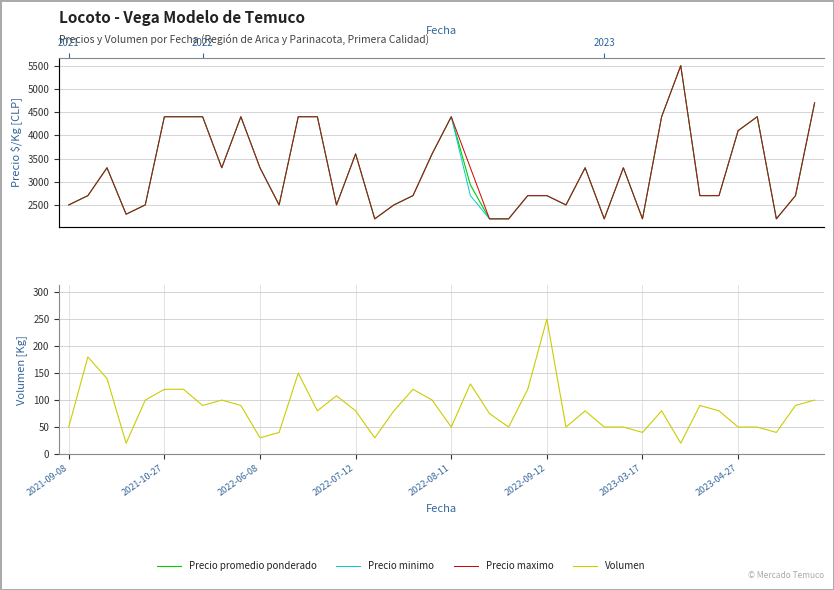

At which category is the sum across all series the highest?

32